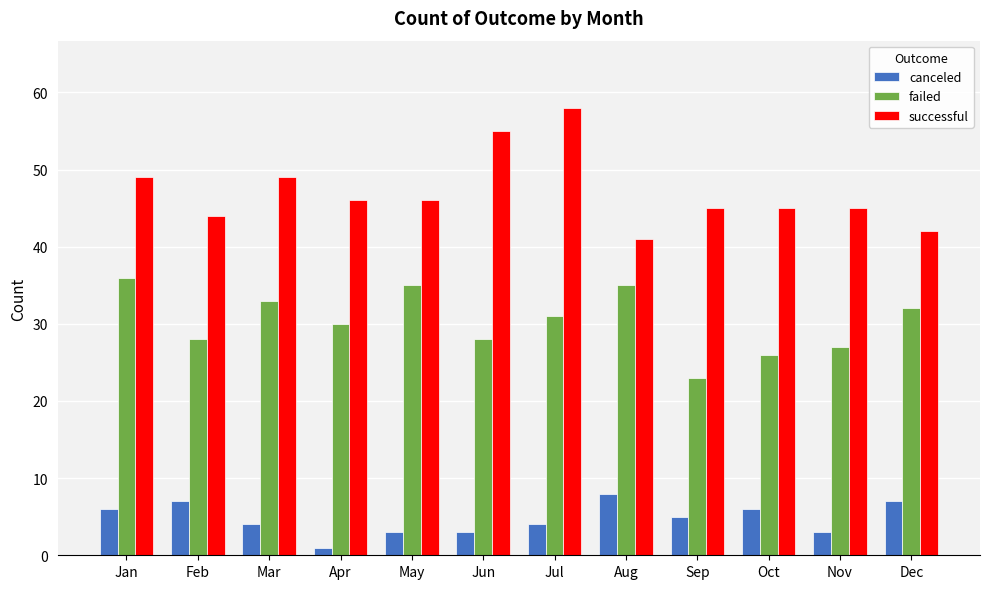

Reading left to right, transcribe all the data shown in this chart.

canceled: Jan=6	Feb=7	Mar=4	Apr=1	May=3	Jun=3	Jul=4	Aug=8	Sep=5	Oct=6	Nov=3	Dec=7
failed: Jan=36	Feb=28	Mar=33	Apr=30	May=35	Jun=28	Jul=31	Aug=35	Sep=23	Oct=26	Nov=27	Dec=32
successful: Jan=49	Feb=44	Mar=49	Apr=46	May=46	Jun=55	Jul=58	Aug=41	Sep=45	Oct=45	Nov=45	Dec=42